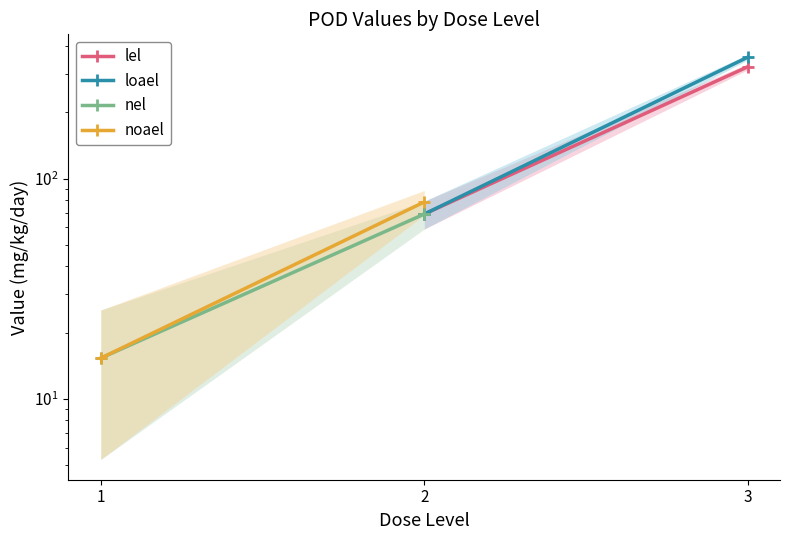

Which series has the largest range (max minus min)?

loael